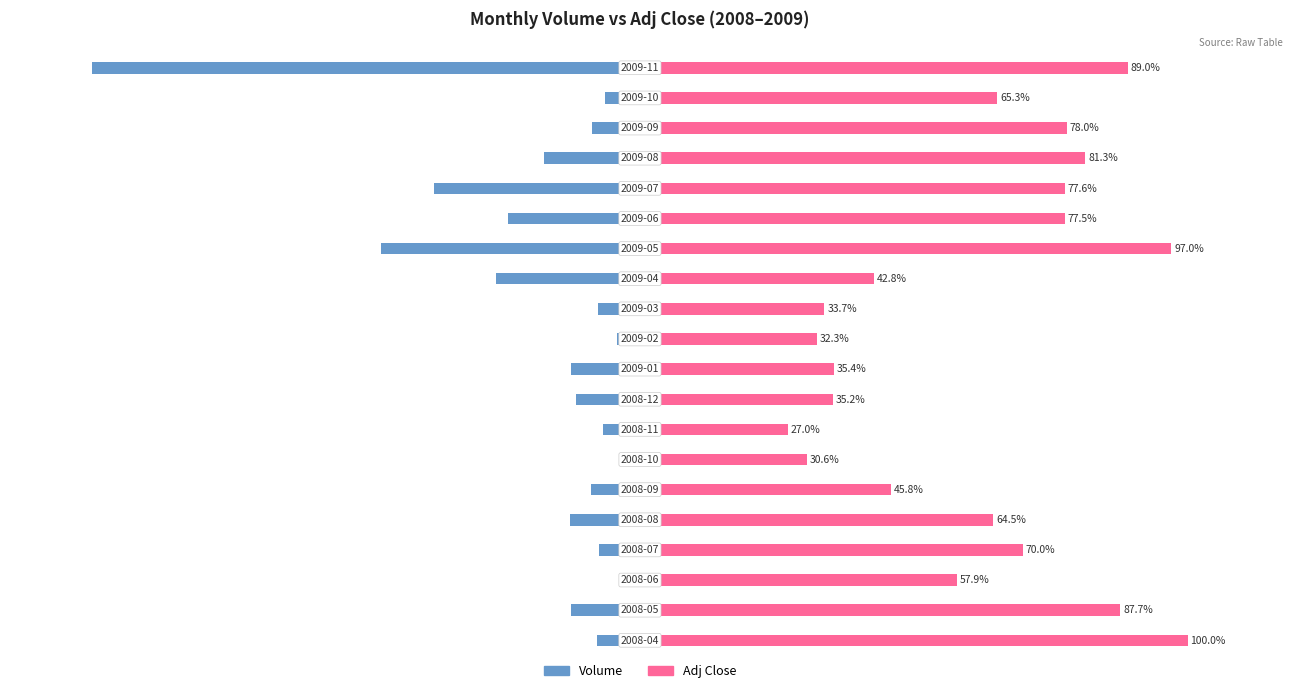

Rank the series by their maximum value, from highest to lowest.

Adj Close, Volume